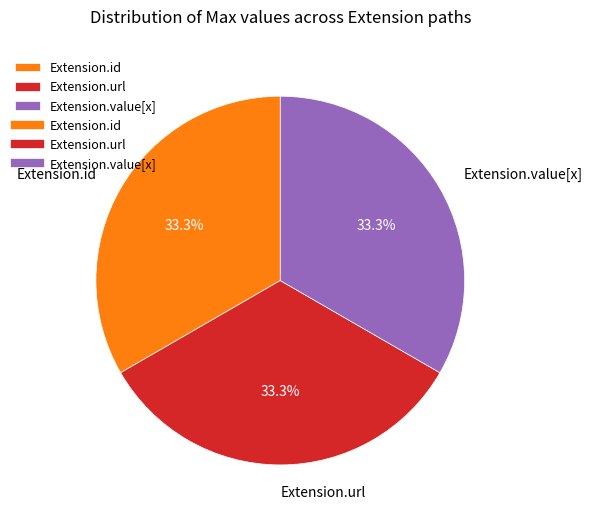

How many segments does this pie chart have?

3